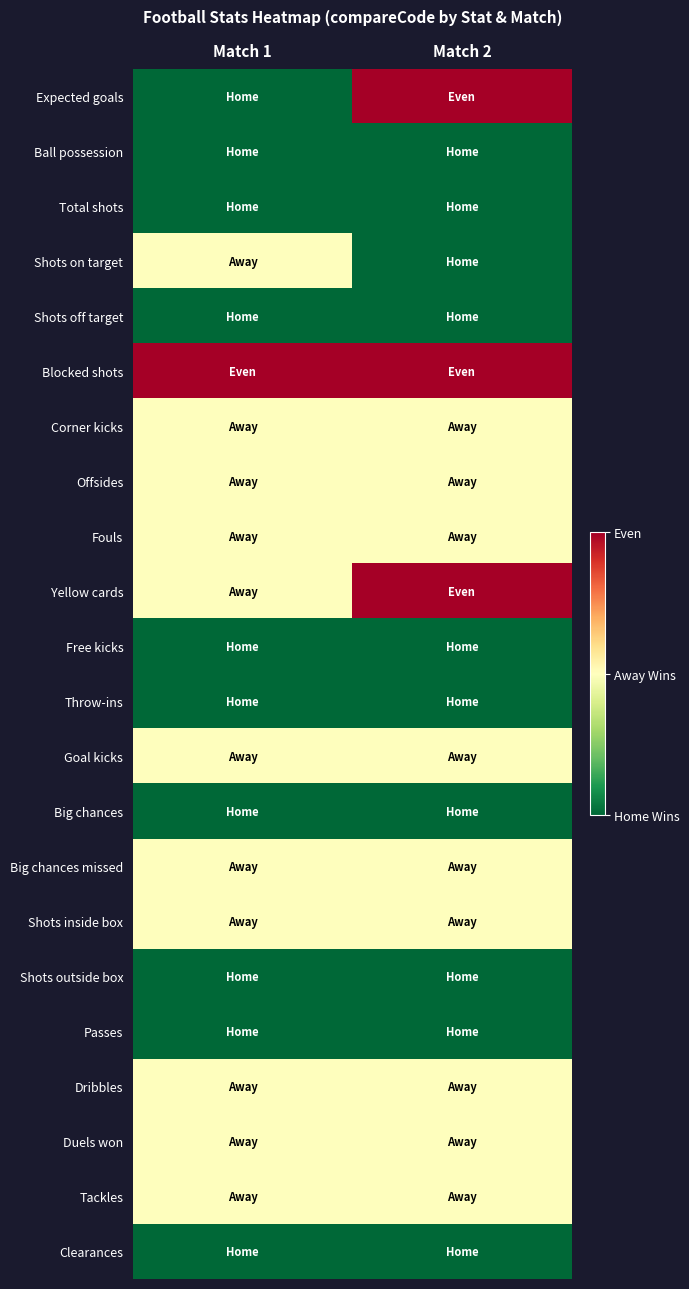

Reading right to left, extract all data points from this chart.

Expected goals: Match 2=3	Match 1=1
Ball possession: Match 2=1	Match 1=1
Total shots: Match 2=1	Match 1=1
Shots on target: Match 2=1	Match 1=2
Shots off target: Match 2=1	Match 1=1
Blocked shots: Match 2=3	Match 1=3
Corner kicks: Match 2=2	Match 1=2
Offsides: Match 2=2	Match 1=2
Fouls: Match 2=2	Match 1=2
Yellow cards: Match 2=3	Match 1=2
Free kicks: Match 2=1	Match 1=1
Throw-ins: Match 2=1	Match 1=1
Goal kicks: Match 2=2	Match 1=2
Big chances: Match 2=1	Match 1=1
Big chances missed: Match 2=2	Match 1=2
Shots inside box: Match 2=2	Match 1=2
Shots outside box: Match 2=1	Match 1=1
Passes: Match 2=1	Match 1=1
Dribbles: Match 2=2	Match 1=2
Duels won: Match 2=2	Match 1=2
Tackles: Match 2=2	Match 1=2
Clearances: Match 2=1	Match 1=1